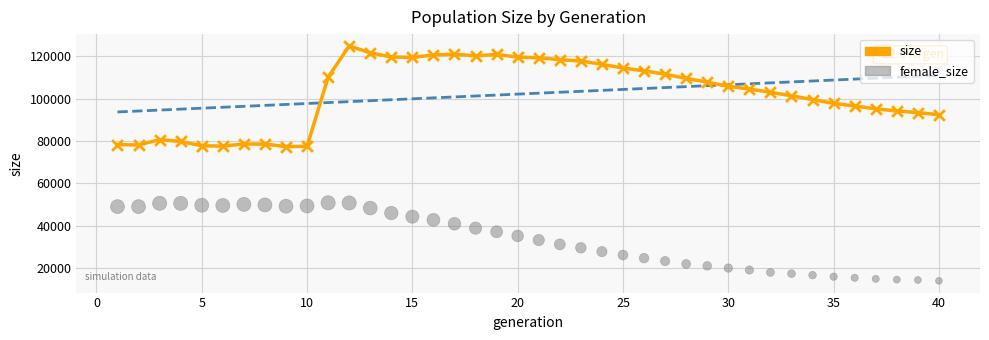

Which series reaches the minimum Y coordinate?

female_size